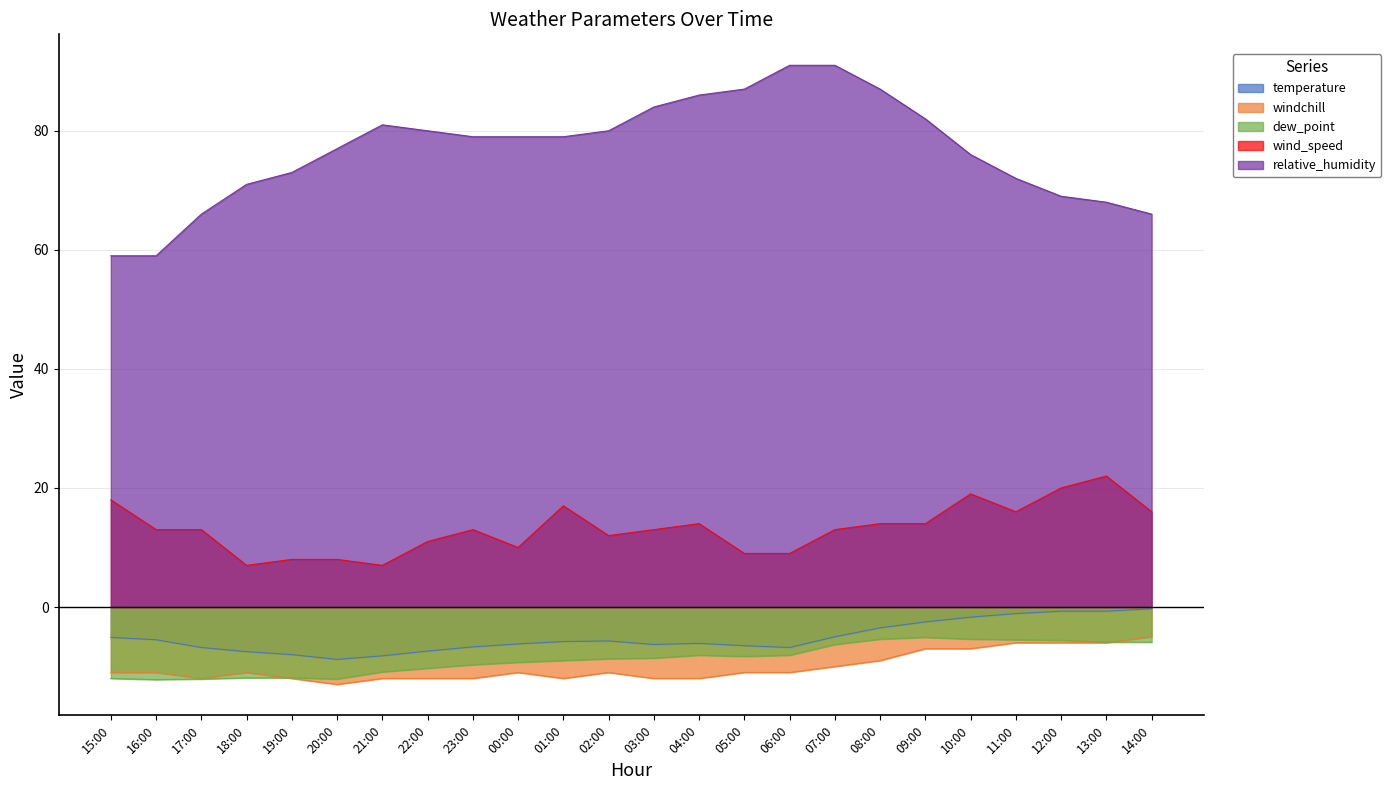

What is the smallest value displayed?

-13.0